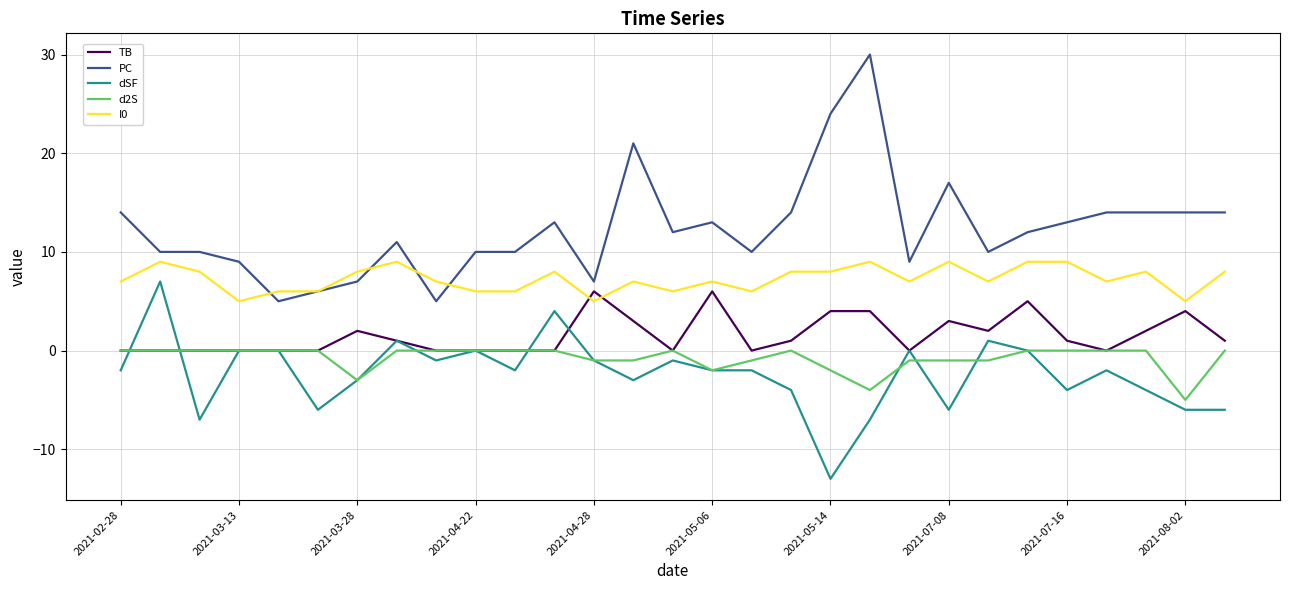

What is the greatest value displayed?

30